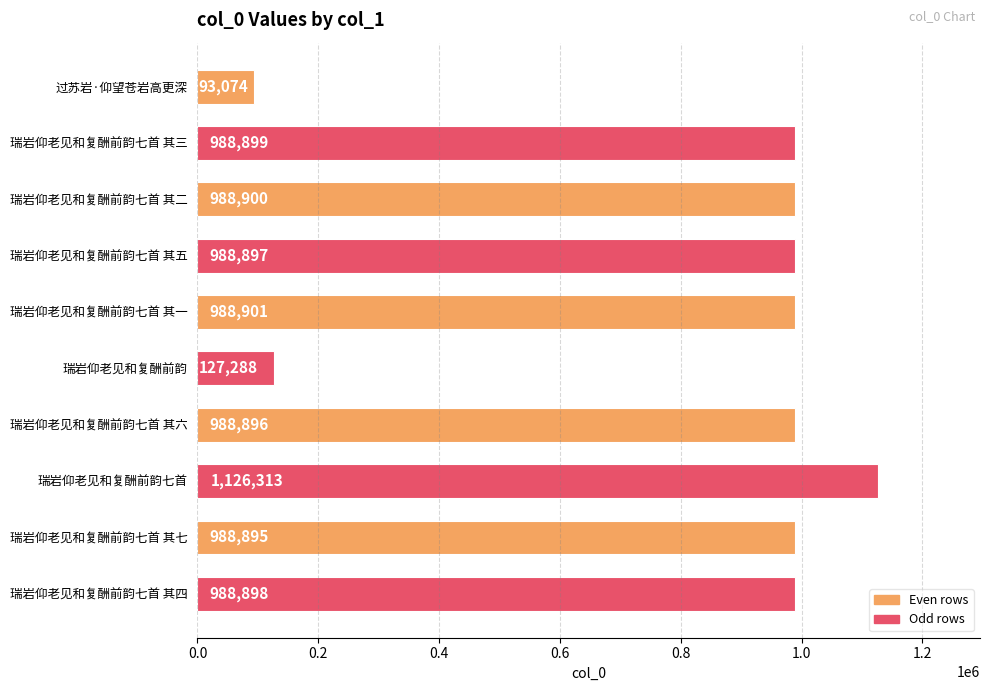

Rank the categories by value from highest to lowest.

瑞岩仰老见和复酬前韵七首, 瑞岩仰老见和复酬前韵七首 其一, 瑞岩仰老见和复酬前韵七首 其二, 瑞岩仰老见和复酬前韵七首 其三, 瑞岩仰老见和复酬前韵七首 其四, 瑞岩仰老见和复酬前韵七首 其五, 瑞岩仰老见和复酬前韵七首 其六, 瑞岩仰老见和复酬前韵七首 其七, 瑞岩仰老见和复酬前韵, 过苏岩·仰望苍岩高更深